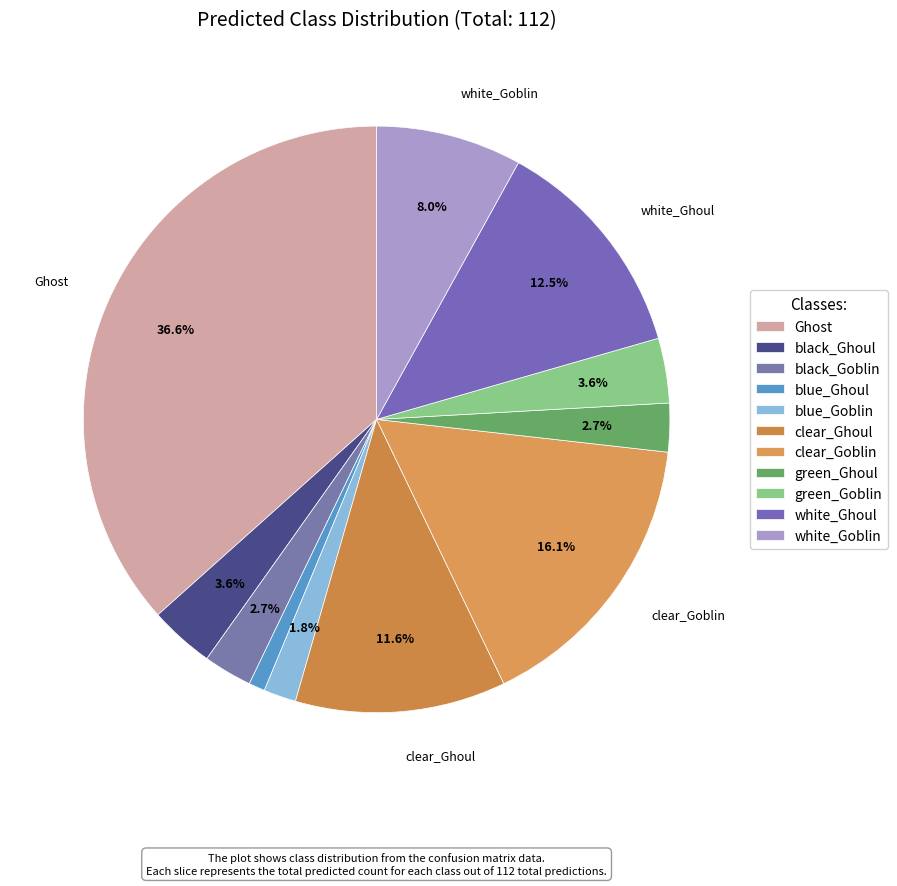

How many segments does this pie chart have?

11